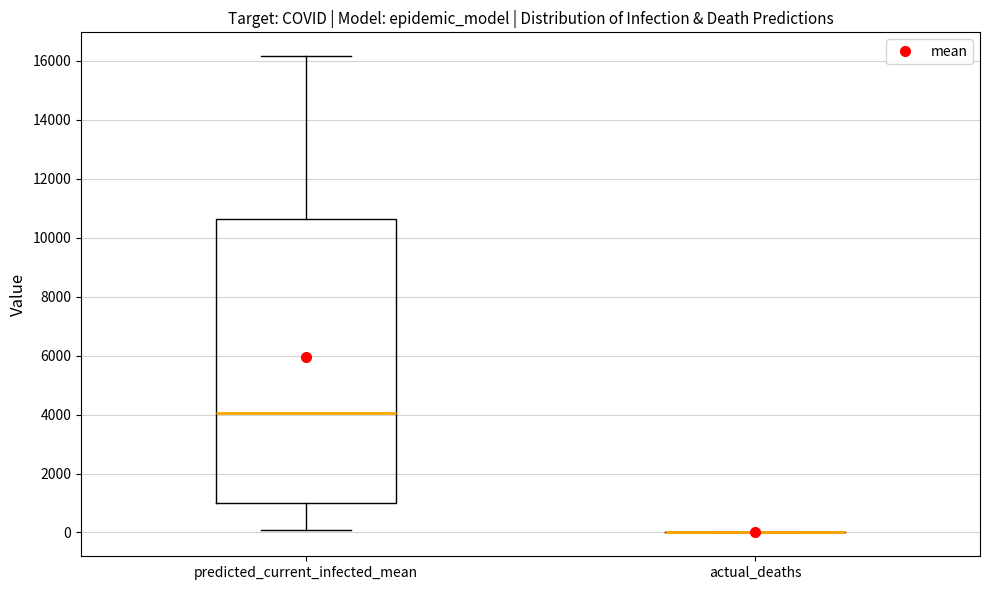

Reading left to right, transcribe this box plot: for each box, give where its median line is, the range the box spans, and where its two whiskers end, as read against the y-axis. The values are not printed on the chart, so give them approximately, as read against the axis.

predicted_current_infected_mean: median 4000, box 1000 to 10600, whiskers 0 to 16200
actual_deaths: box collapsed to a line at 0, whiskers 0 to 0